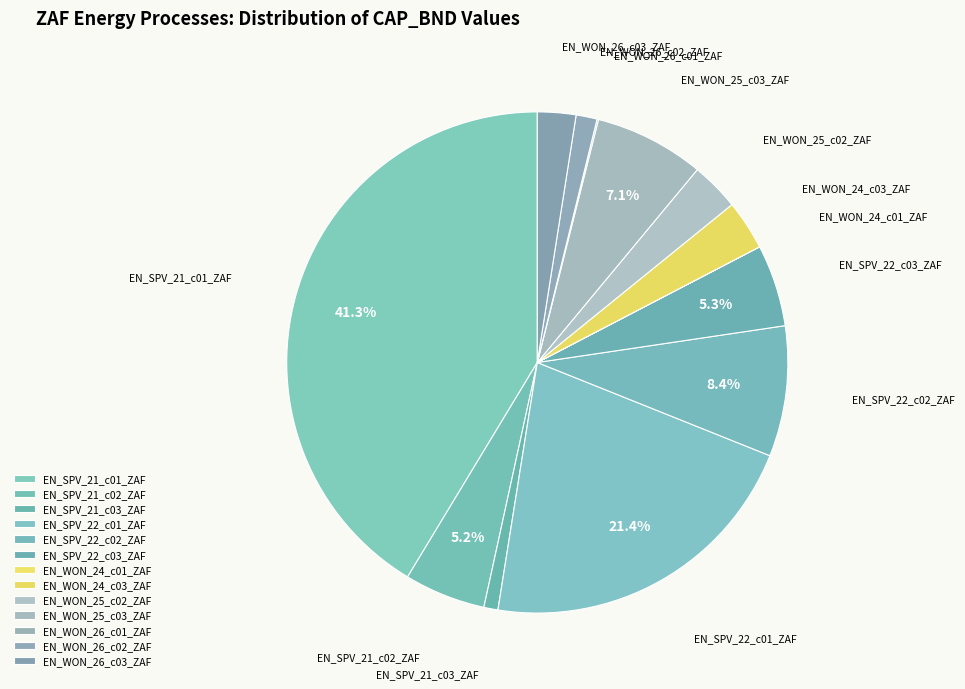

Is there any slice that represents more than half of the pie?

No